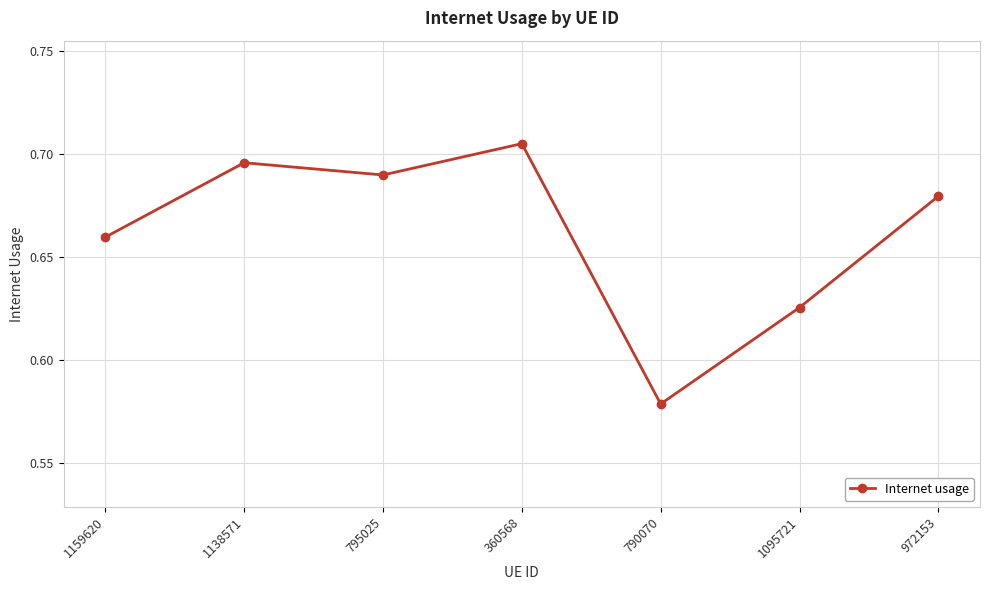

Rank the categories by value from highest to lowest.

360568, 1138571, 795025, 972153, 1159620, 1095721, 790070